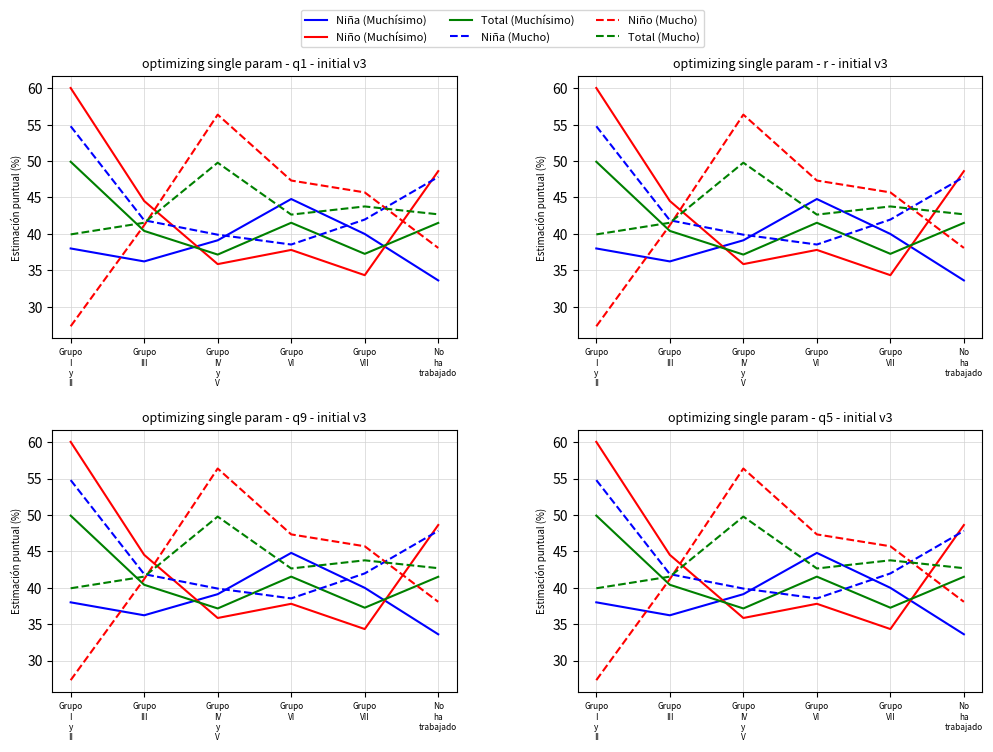

The Niña (Muchísimo) series shows 57.6 at Grupo
IV
y
V. True or false?

False